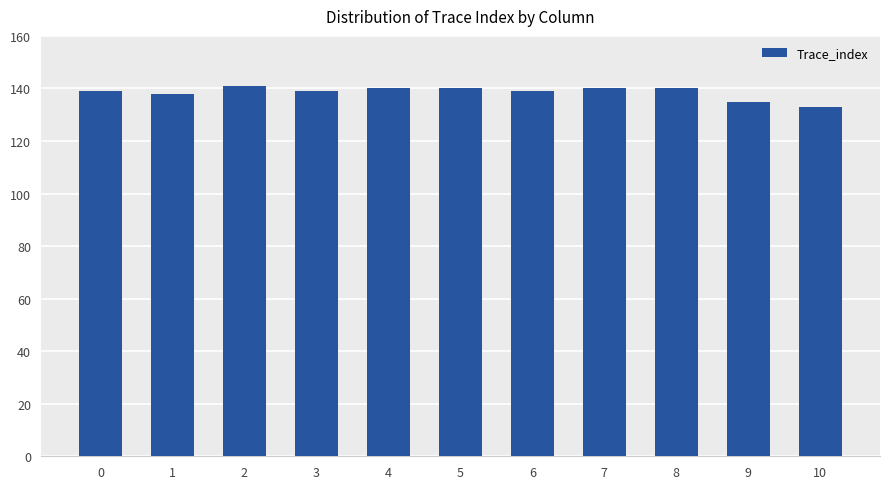

What is the value of the 2nd bar from the left?

138